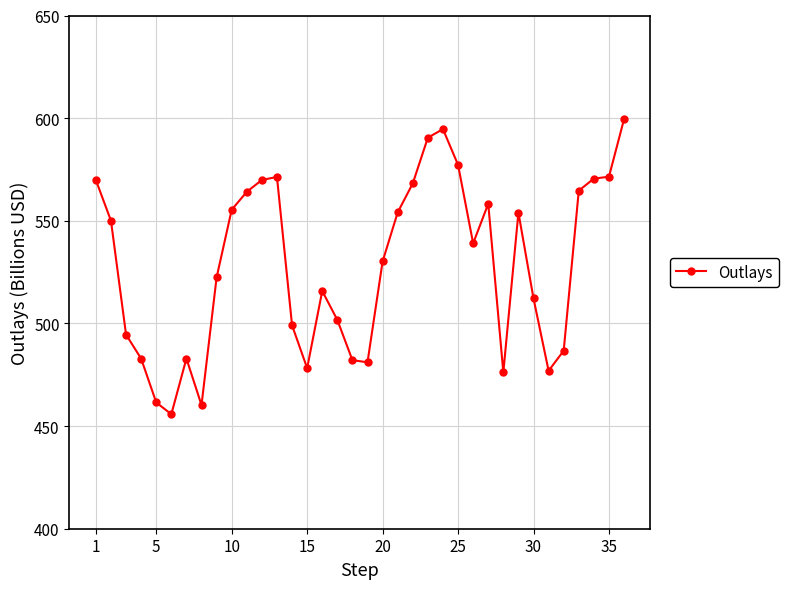

True or false: the data has more than 1 interior local peaks.

True